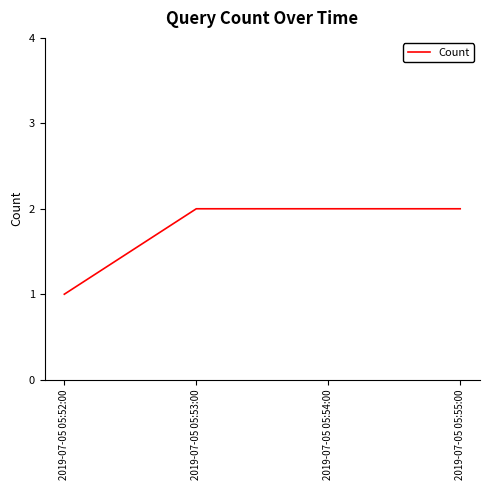

What value does the data have at 2019-07-05 05:54:00?

2